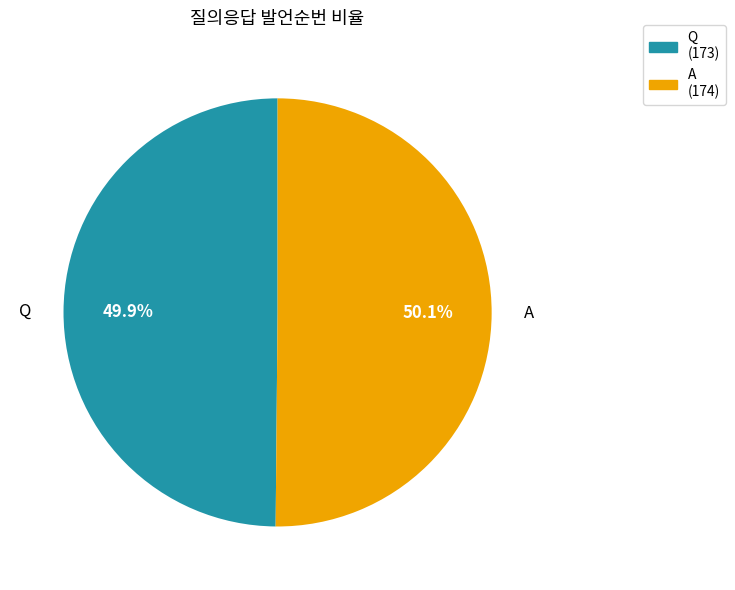

What percentage is NOT represented by A?

49.9%